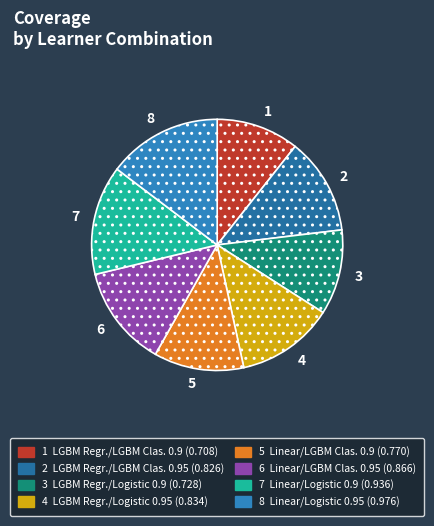

Which slice is the largest?

8